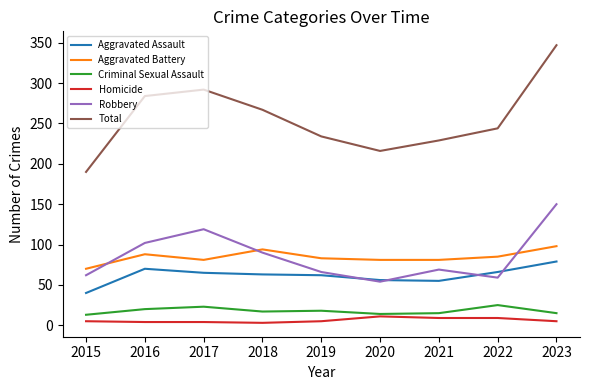

Is it true that Aggravated Battery equals 144 at 2022?

False